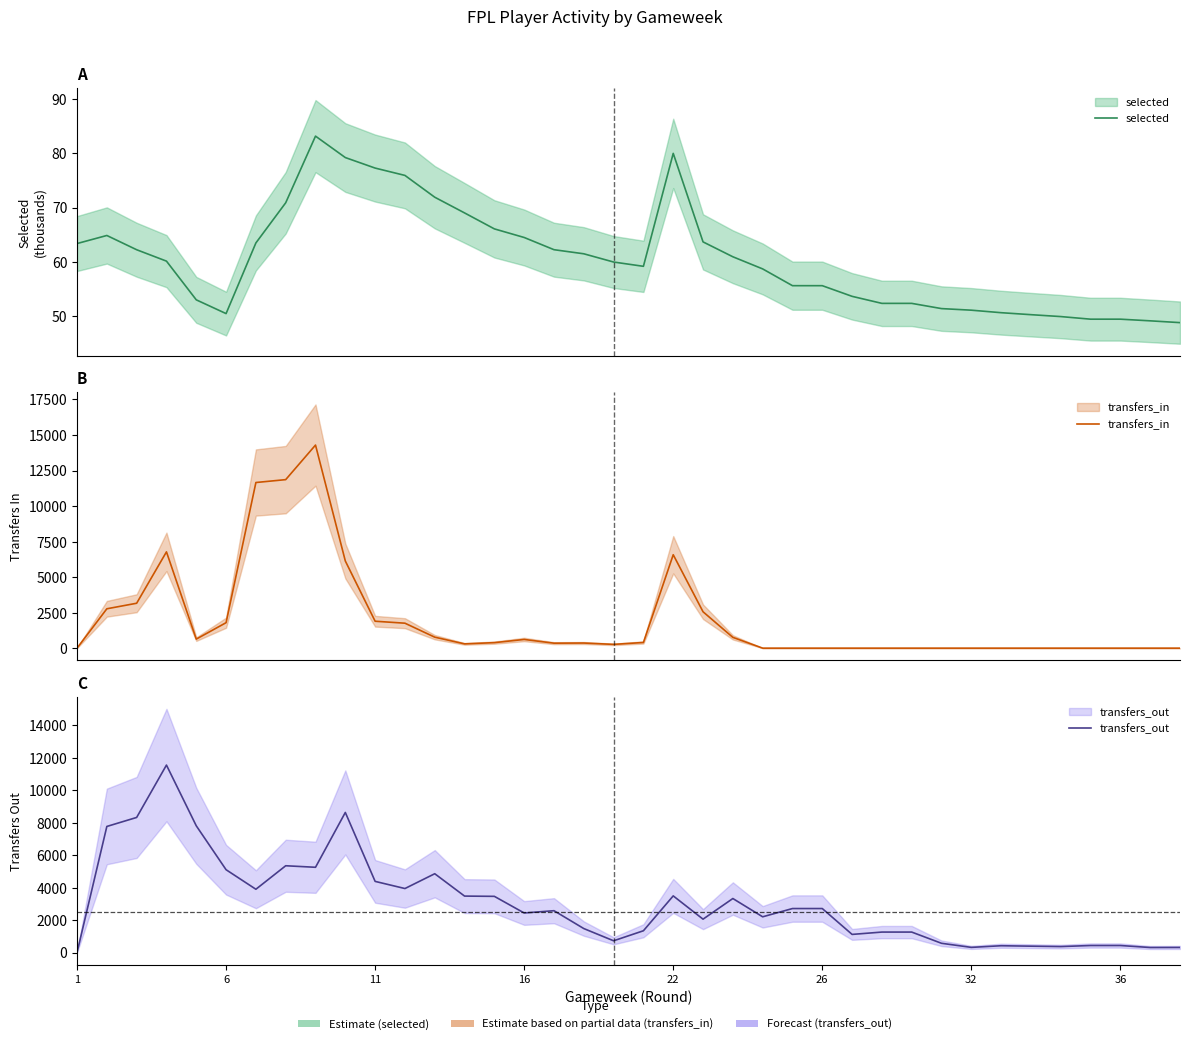

What is the sum of all transfers_out values?

115983.0